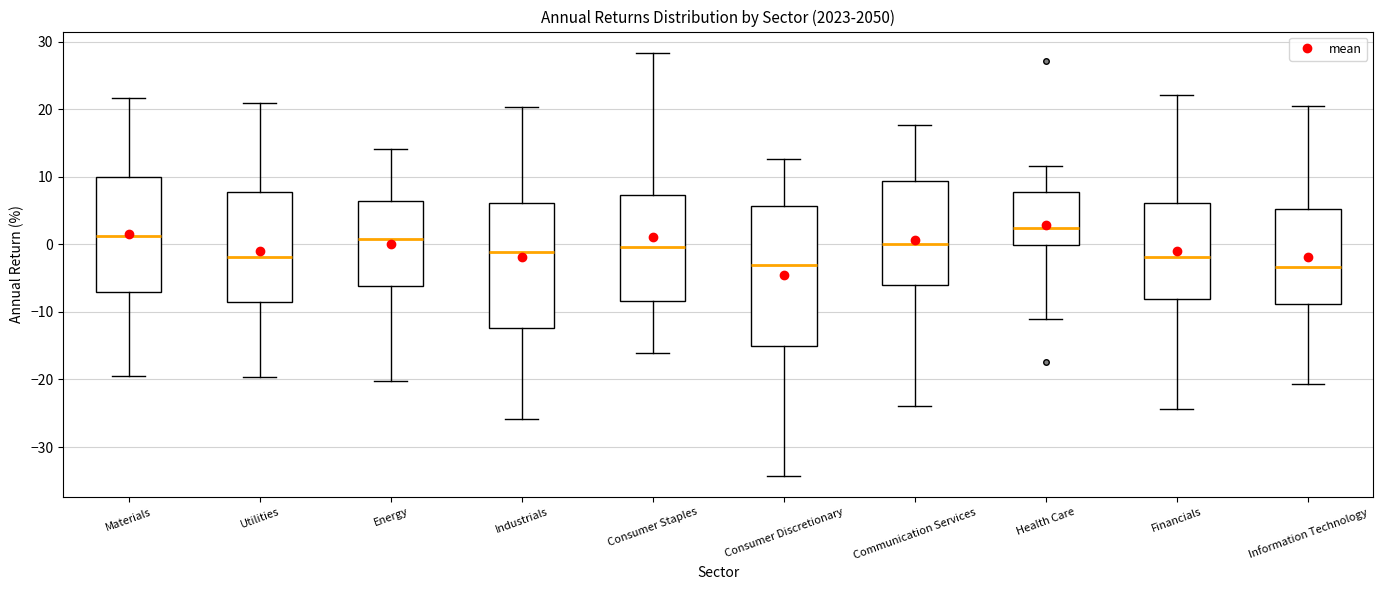

Reading left to right, transcribe this box plot: for each box, give where its median line is, the range the box spans, and where its two whiskers end, as read against the y-axis. The values are not printed on the chart, so give them approximately, as read against the axis.

Materials: median 1, box -7 to 10, whiskers -19 to 22
Utilities: median -2, box -9 to 8, whiskers -20 to 21
Energy: median 1, box -6 to 6, whiskers -20 to 14
Industrials: median -1, box -12 to 6, whiskers -26 to 20
Consumer Staples: median 0, box -8 to 7, whiskers -16 to 28
Consumer Discretionary: median -3, box -15 to 6, whiskers -34 to 13
Communication Services: median 0, box -6 to 9, whiskers -24 to 18
Health Care: median 2, box 0 to 8, whiskers -11 to 12
Financials: median -2, box -8 to 6, whiskers -24 to 22
Information Technology: median -3, box -9 to 5, whiskers -21 to 21